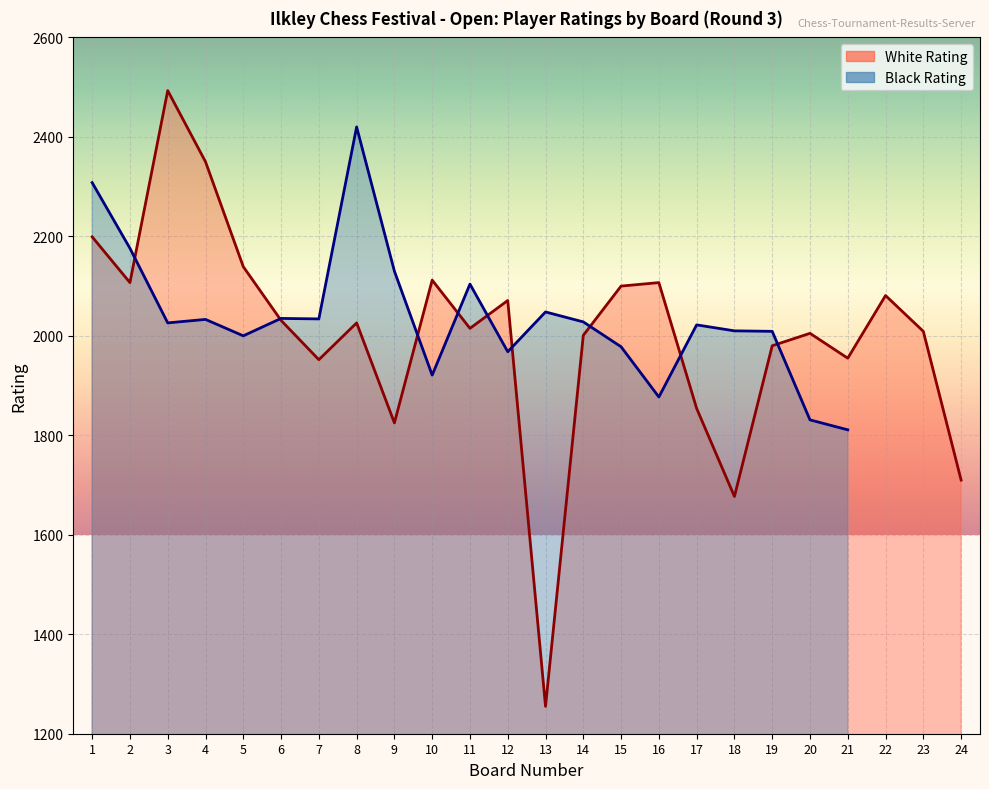

What are all the series names shown in the legend?

White Rating, Black Rating